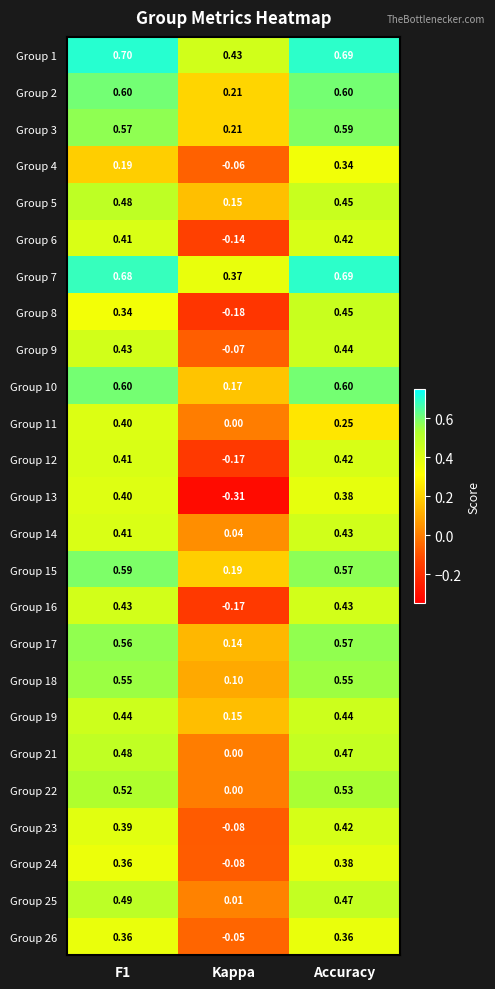

At which category is the sum across all series the highest?

Accuracy